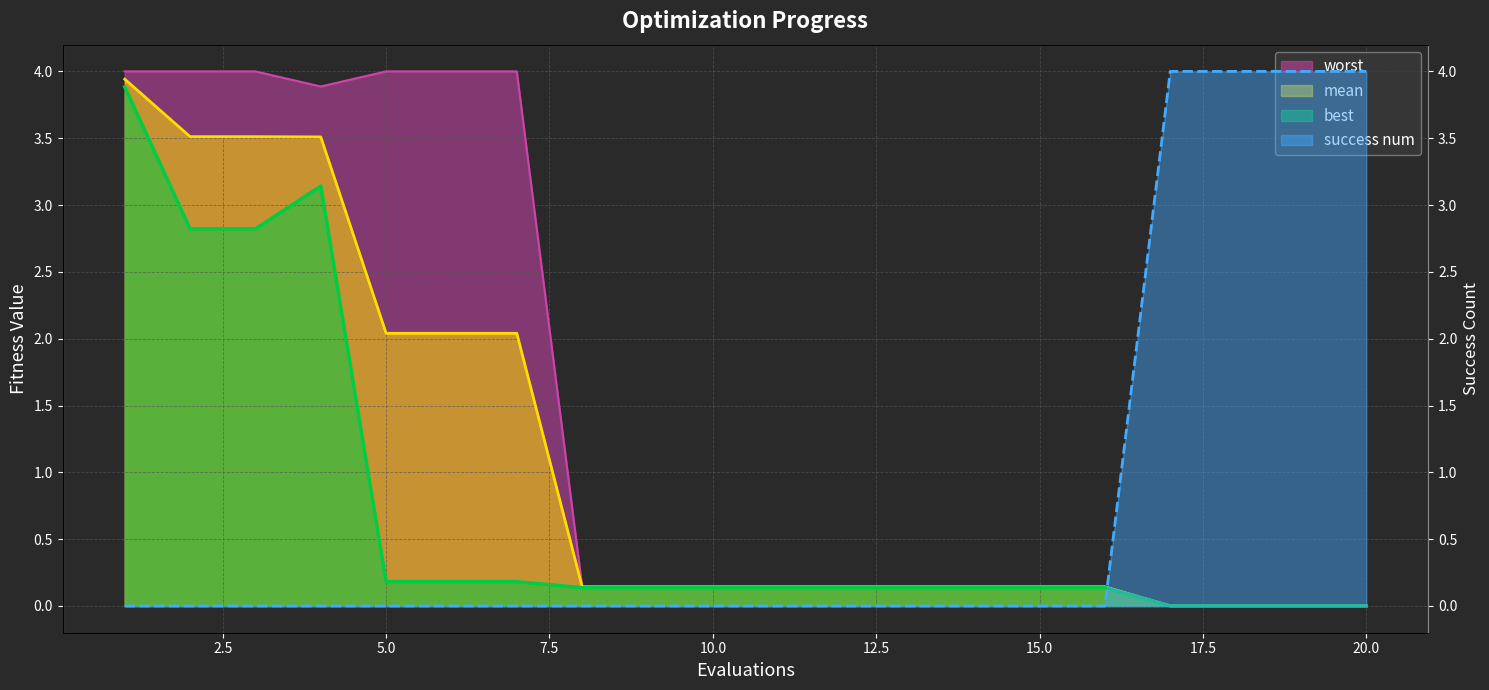

True or false: worst has a value of 2.5 at 1.

False